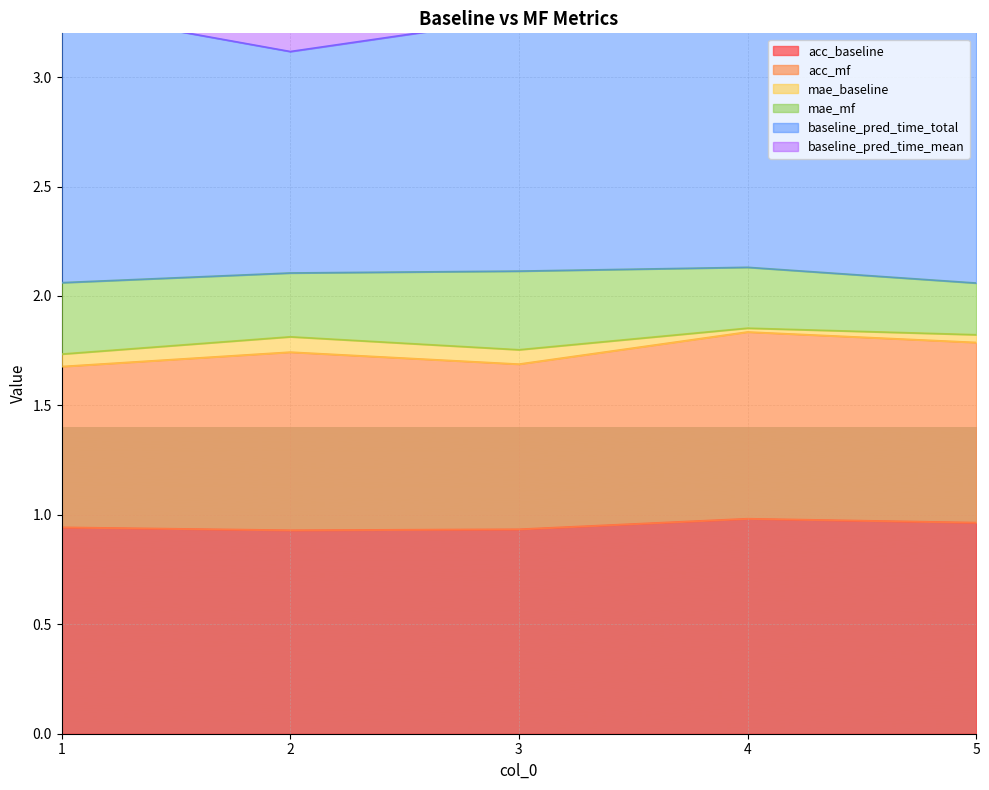

Rank the categories by baseline_pred_time_total value from highest to lowest.

1, 5, 4, 3, 2